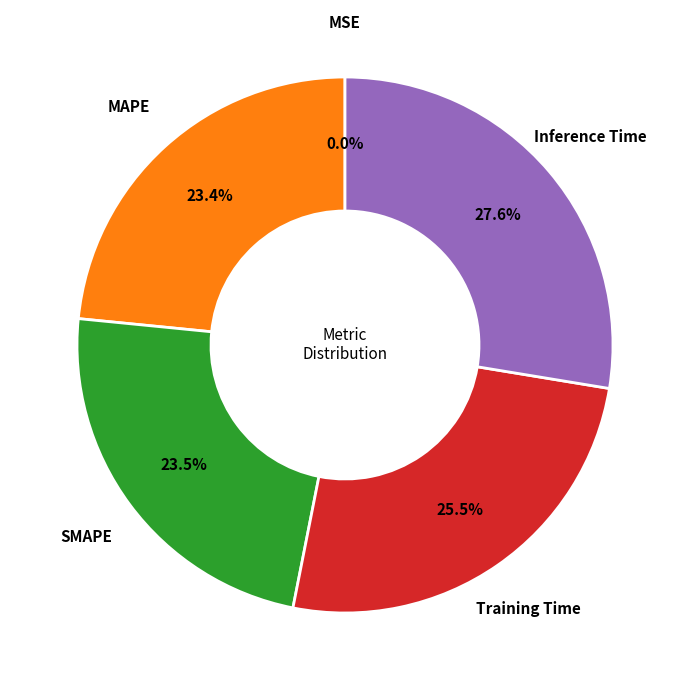

Is there any slice that represents more than half of the pie?

No